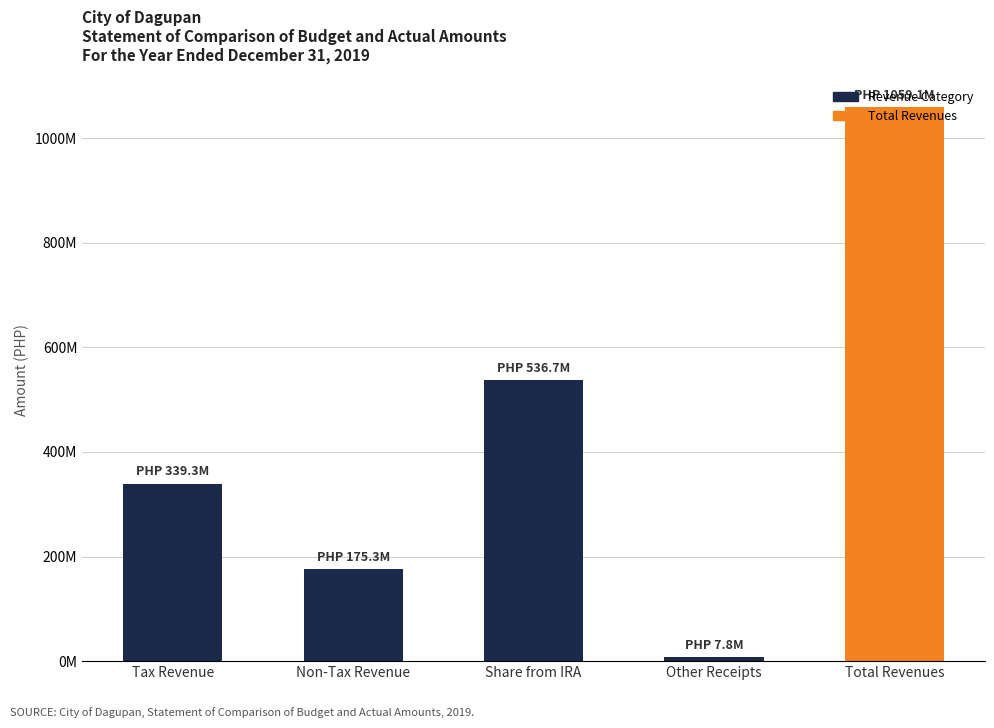

Does the chart contain any negative values?

No